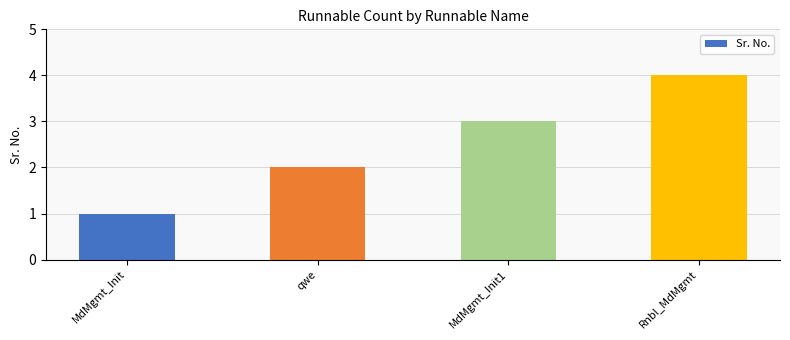

Are the bars grouped side by side (vs. stacked)?

No